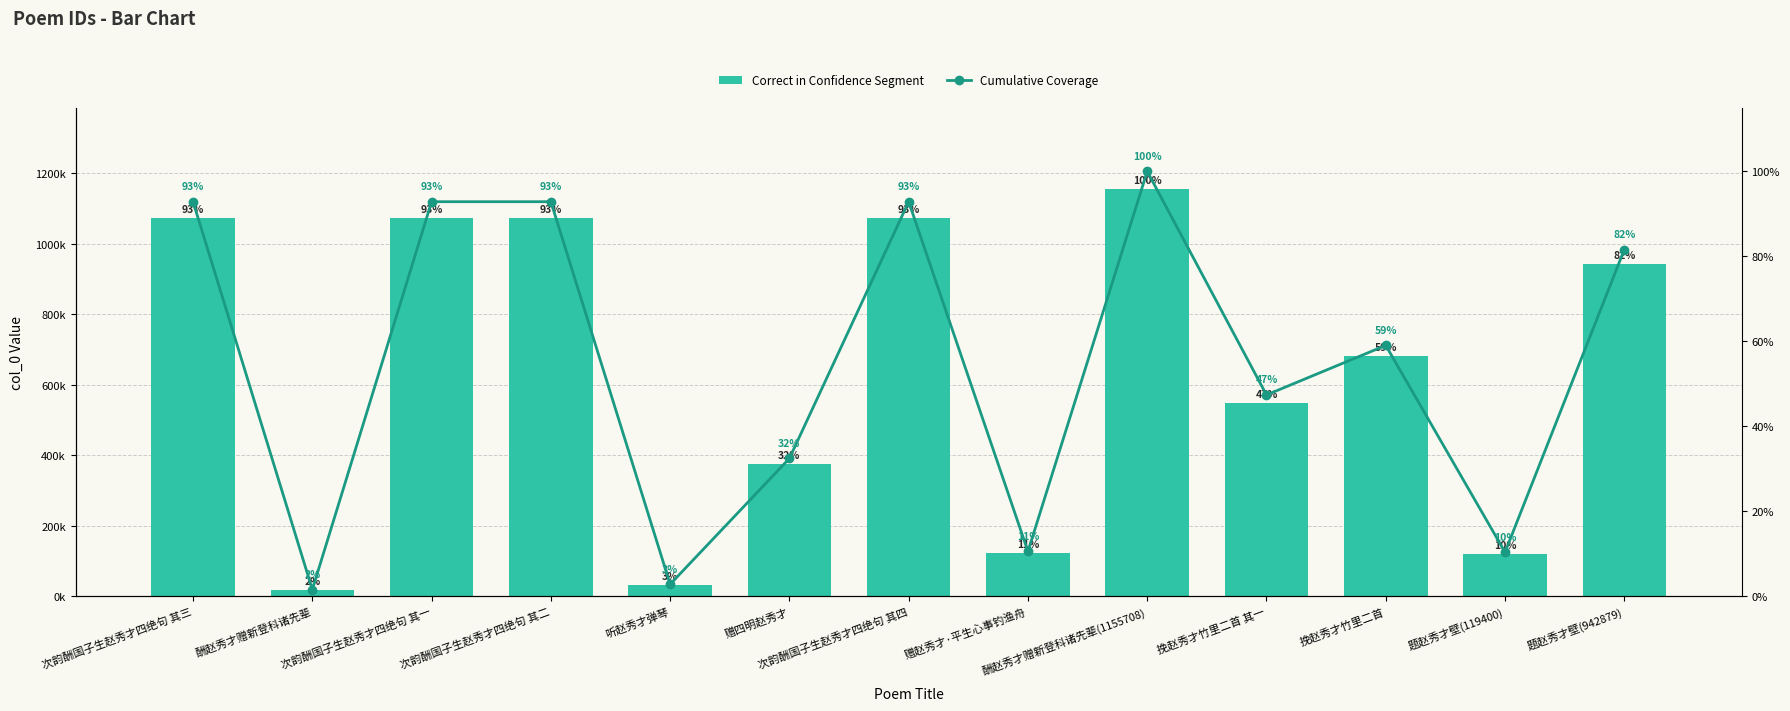

The value of Cumulative Coverage at 赠赵秀才·平生心事钓渔舟 is 6.3. True or false?

False